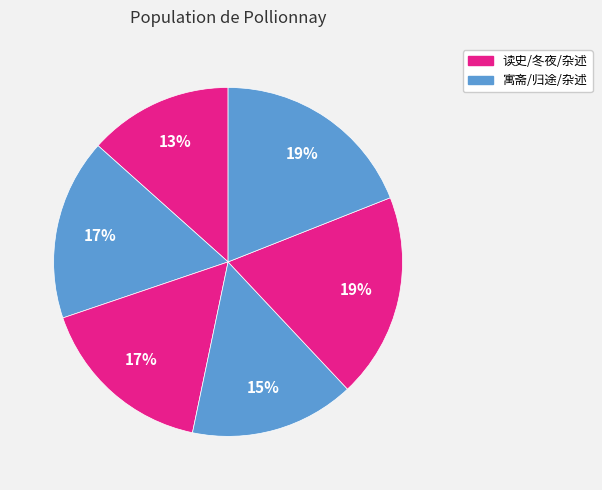

How many segments does this pie chart have?

6